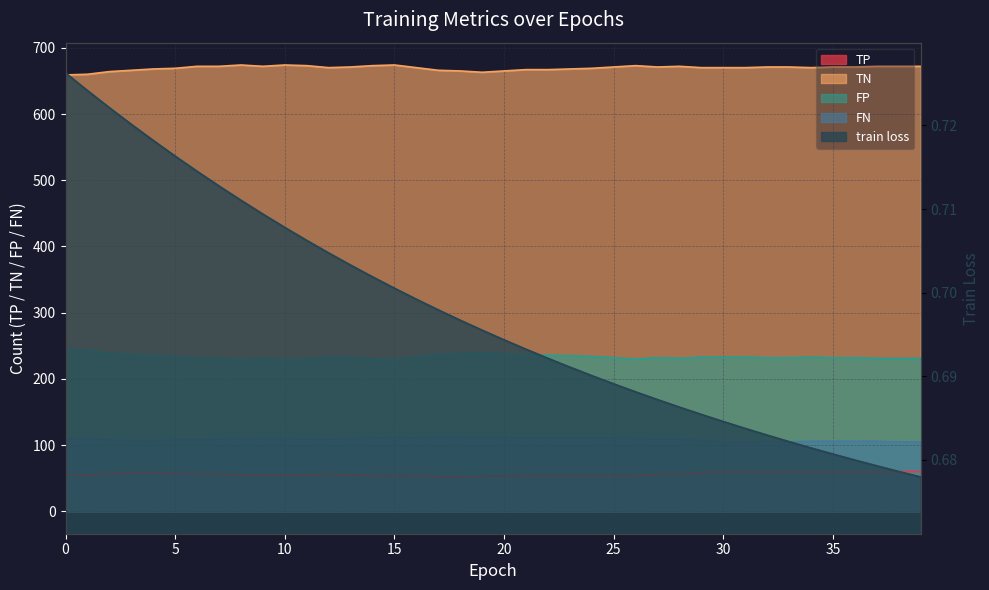

What is the value of the TN point at the 9th from the left?

674.0